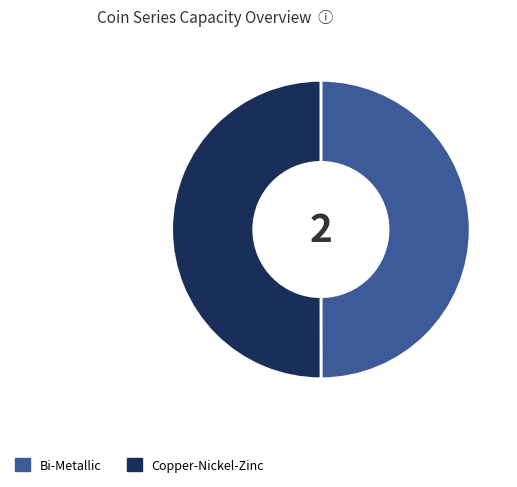

Approximately how many times larger is the value at Copper-Nickel-Zinc compared to Bi-Metallic?

1.0